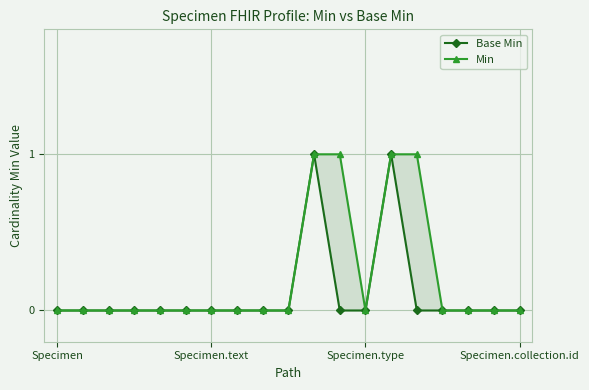

Where is Base Min nearest to the value 0?

Specimen